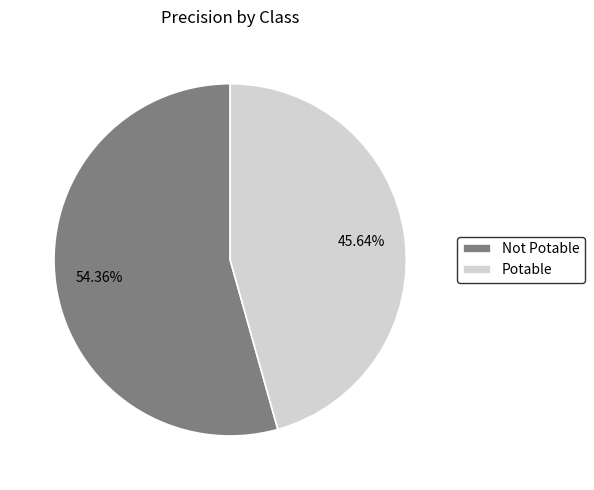

Count the number of slices in the pie.

2